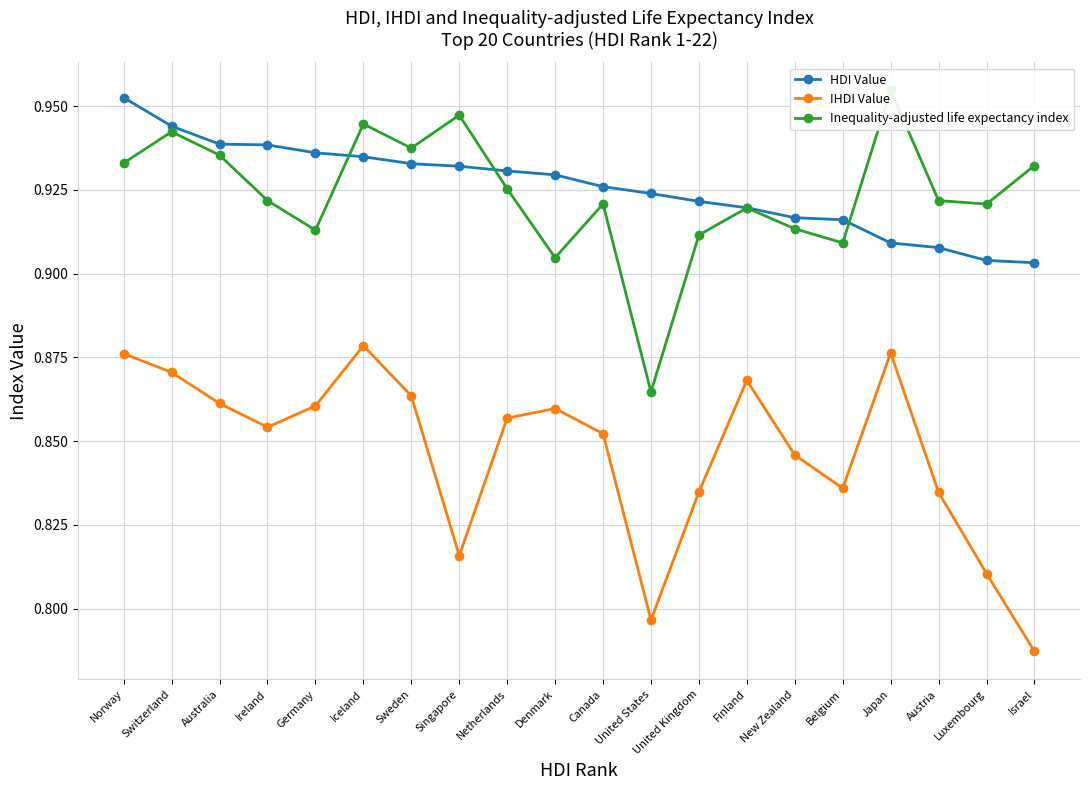

What is the label of the 15th point from the right?

Iceland